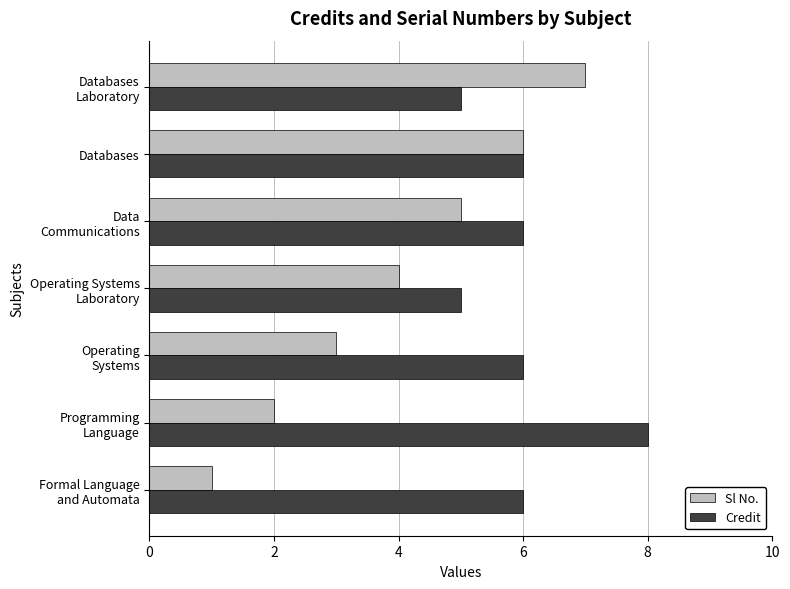

How many distinct data groups are displayed?

2